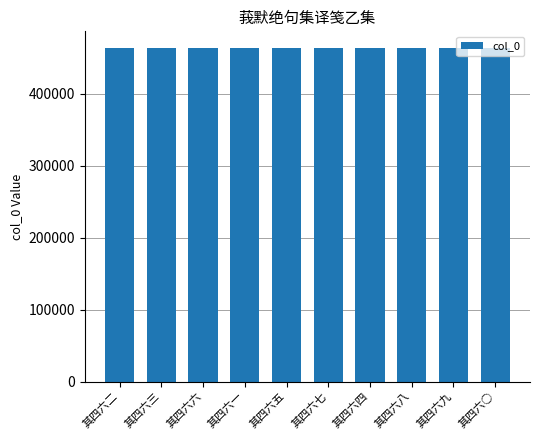

True or false: the data shows 655515 at 其四六五.

False